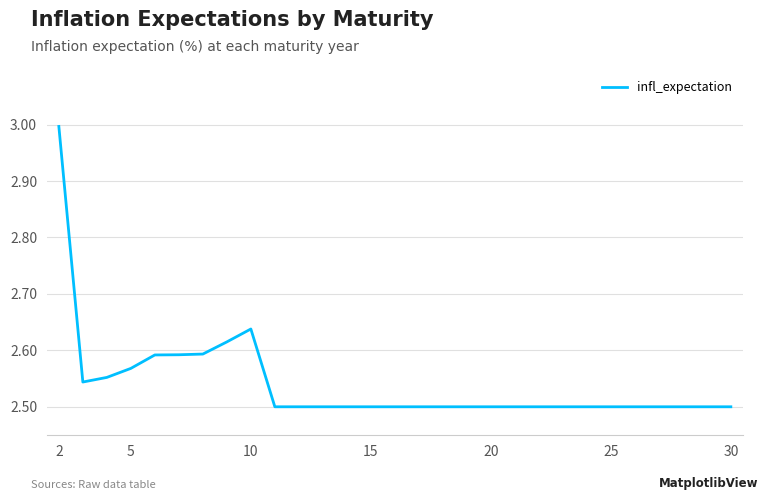

What is the greatest value displayed?

3.0